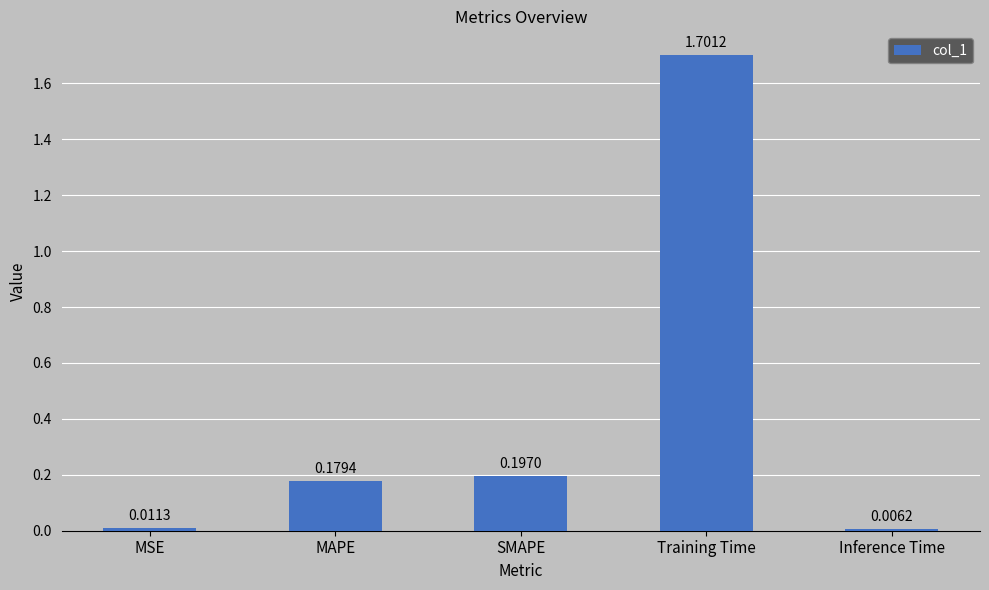

Does the chart contain stacked bars?

No